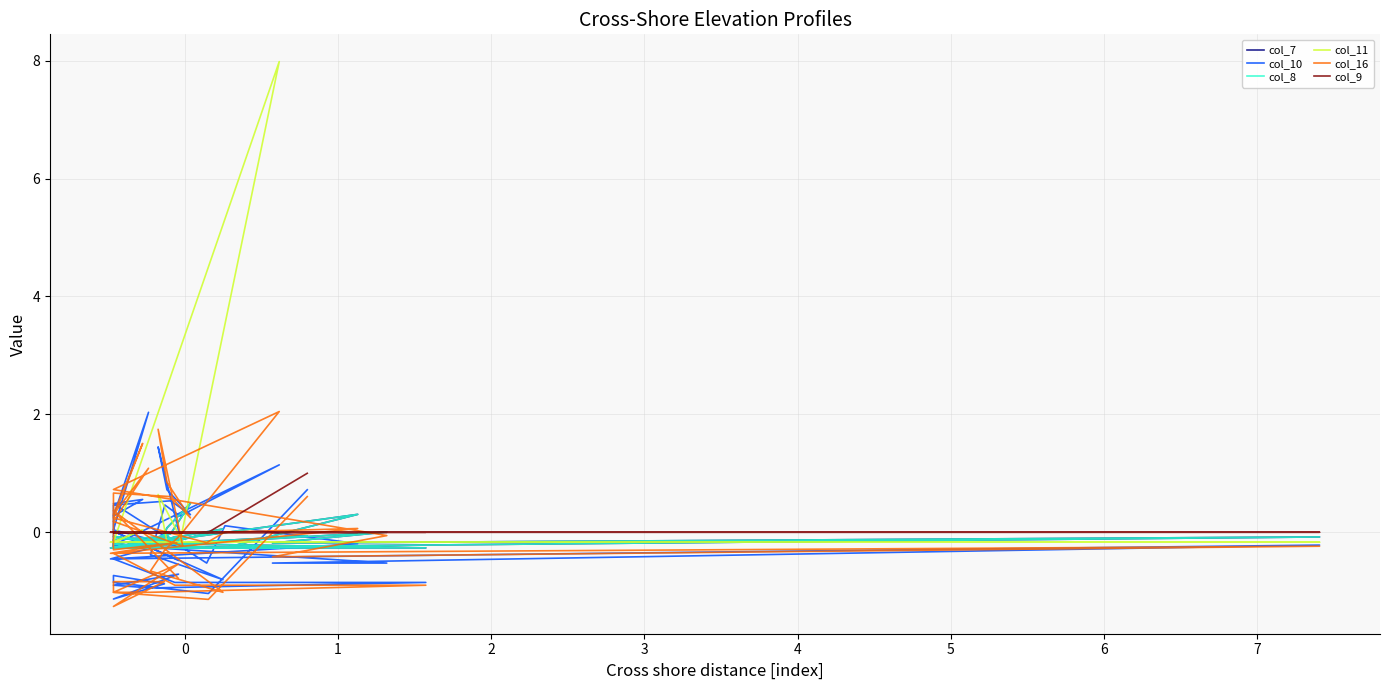

What is the value of the col_8 point at the 22nd from the left?

-0.3